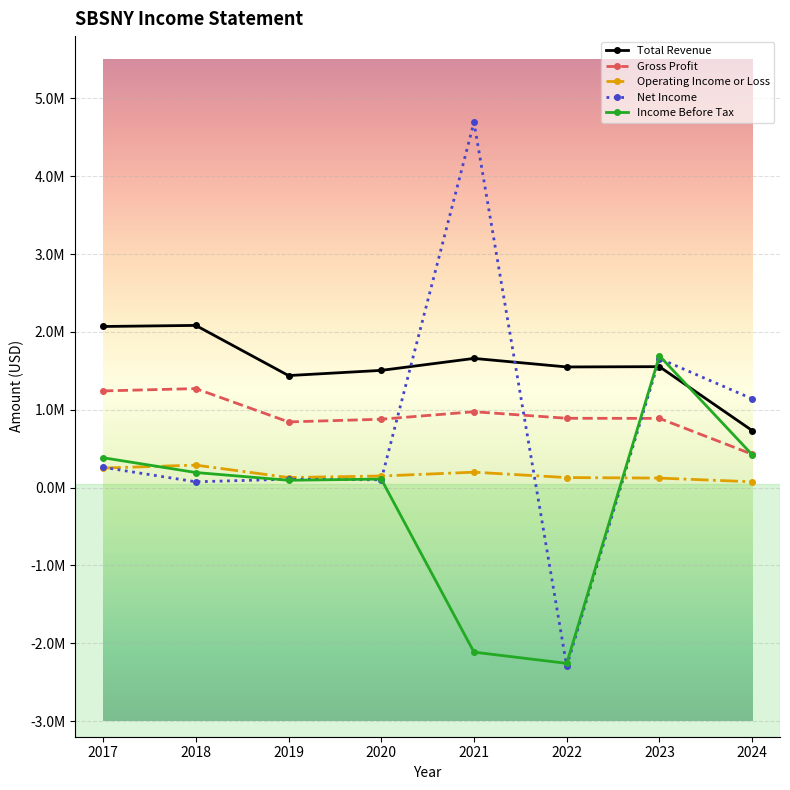

True or false: Operating Income or Loss has more than 2 interior local peaks.

False